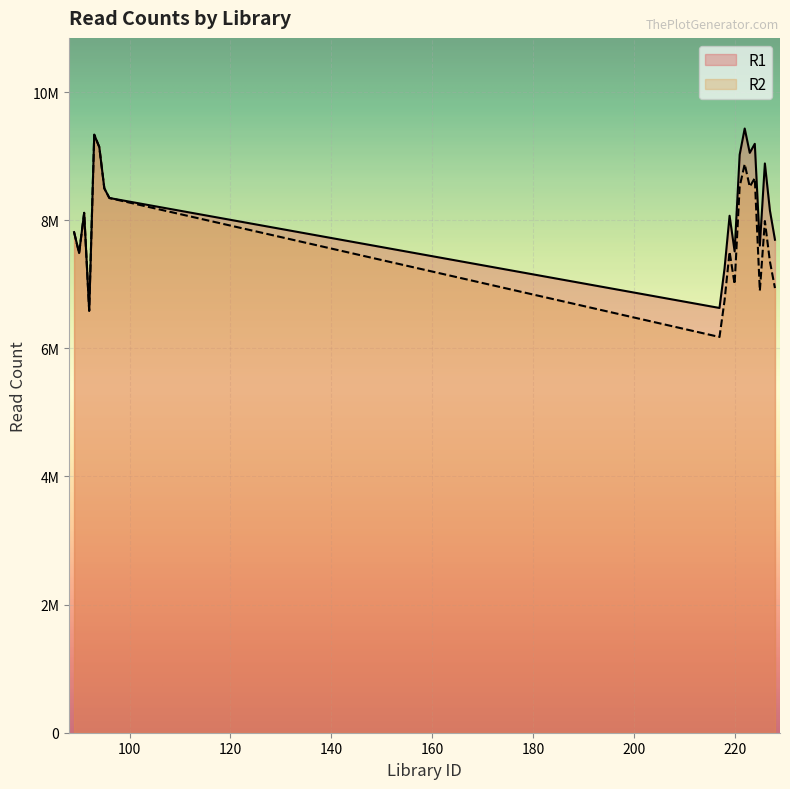

What is the value of the R2 point at the 8th from the left?

8346242